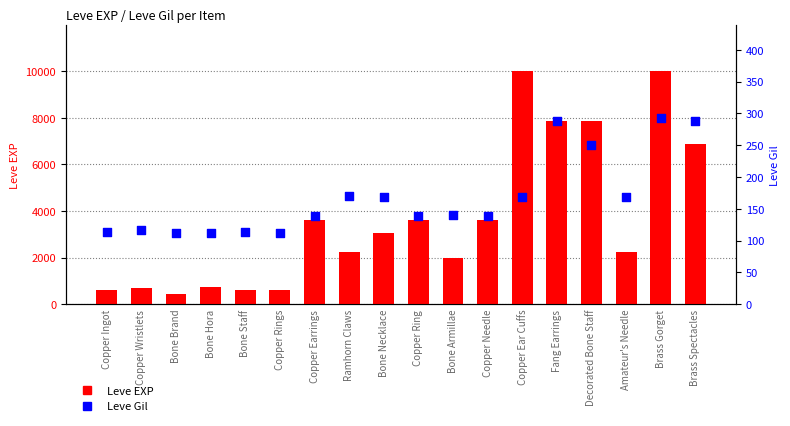

At how many categories does at least one series exceed 5470?

5